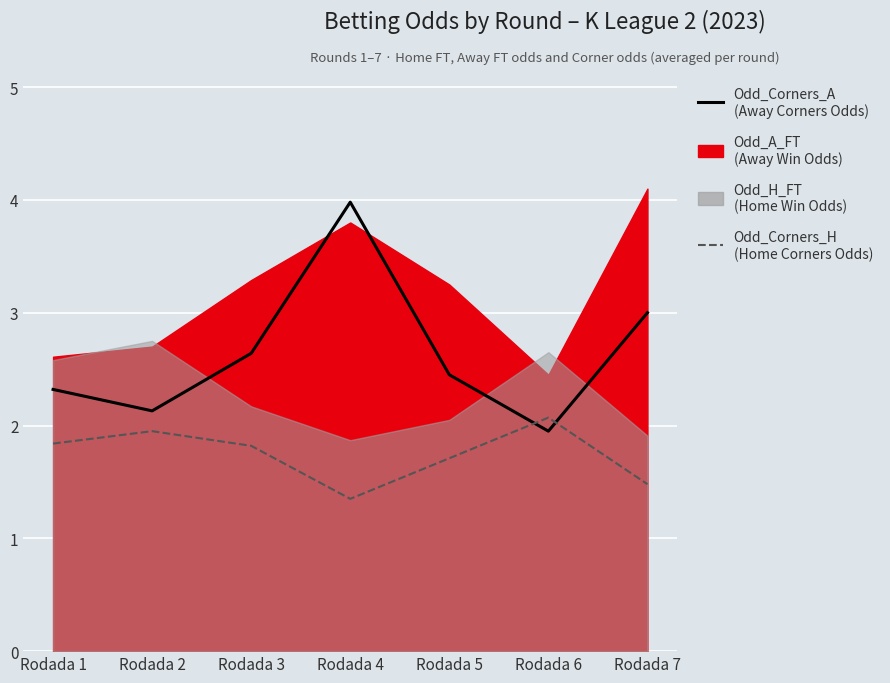

Which category has the lowest value in the Odd_Corners_H (Home Corners Odds) series?

Rodada 4